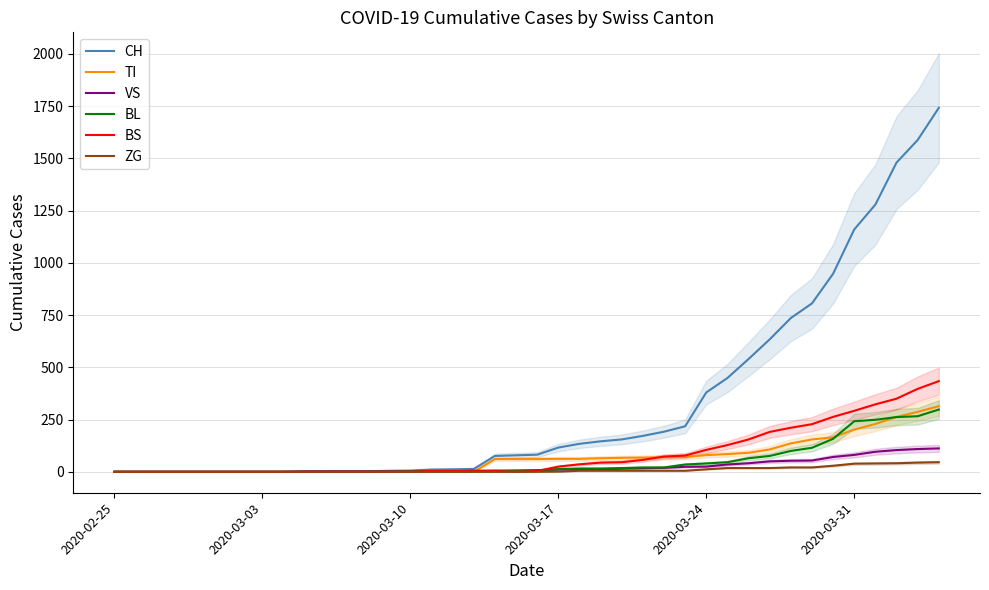

What are all the series names shown in the legend?

CH, TI, VS, BL, BS, ZG